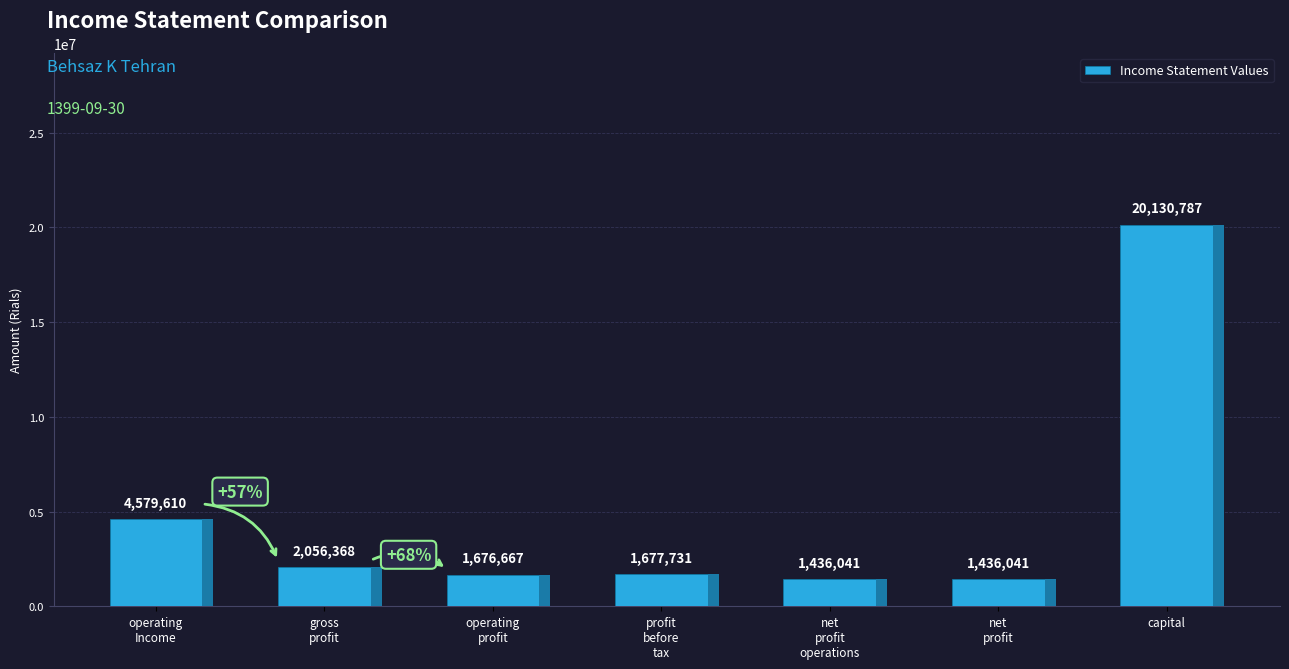

Which label corresponds to the largest value in the chart?

capital